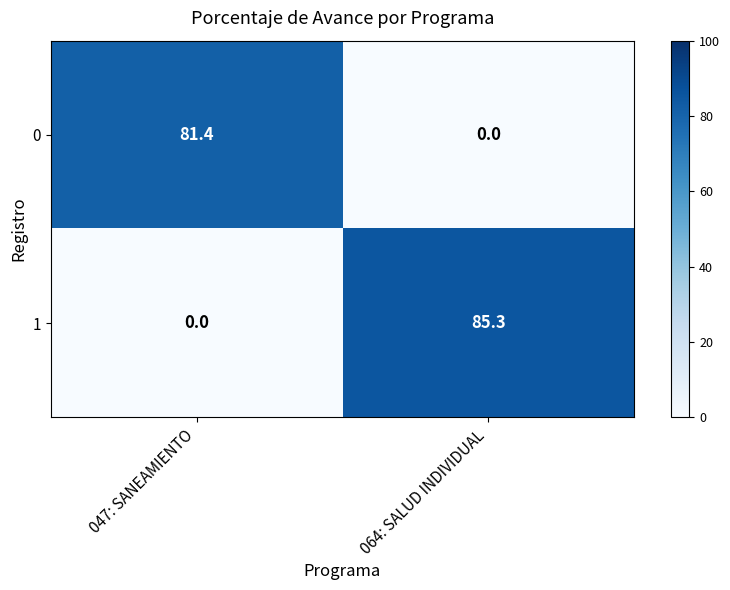

Is it true that 1 equals 0.0 at 047: SANEAMIENTO?

True